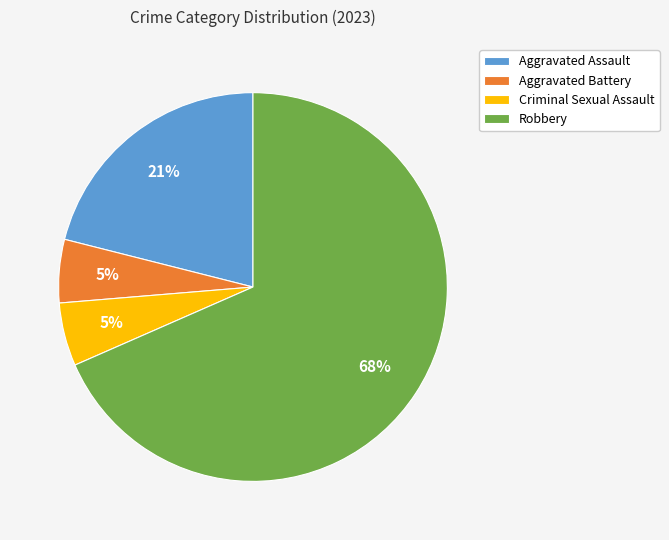

How many segments does this pie chart have?

4